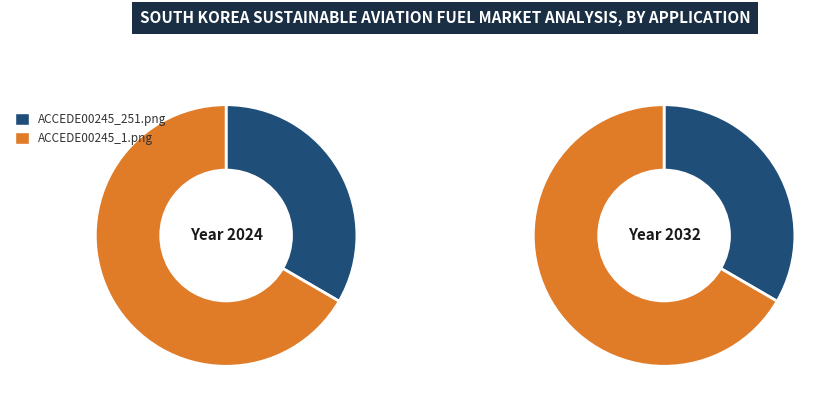

What portion of the pie excludes ACCEDE00245_251.png?

66.6%